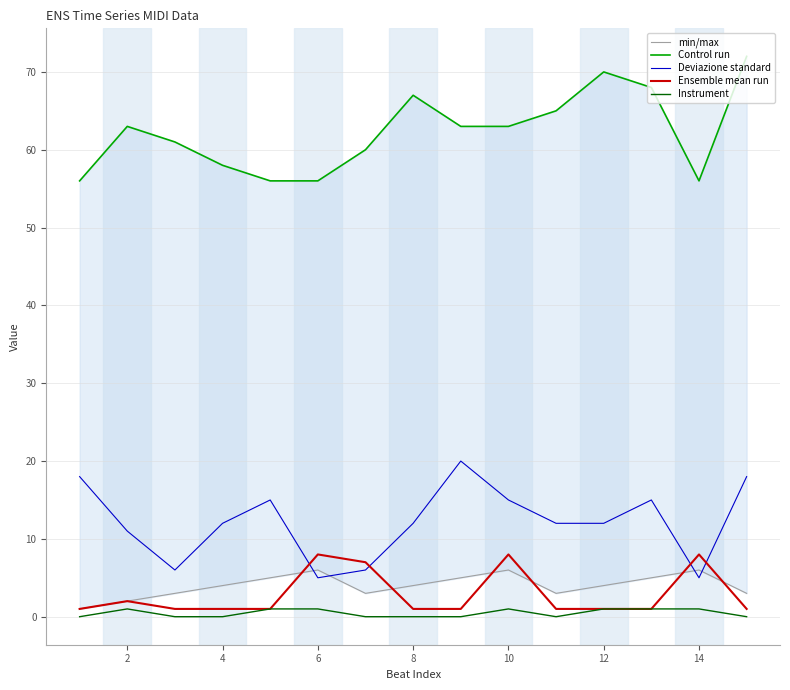

True or false: Deviazione standard and Instrument cross at least once.

False